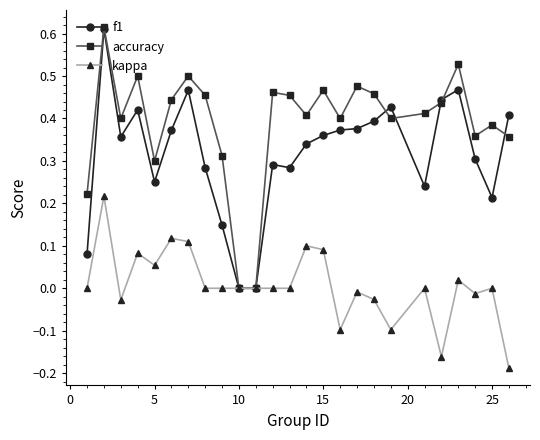

Count the accuracy values in the range 0 to 1.

25